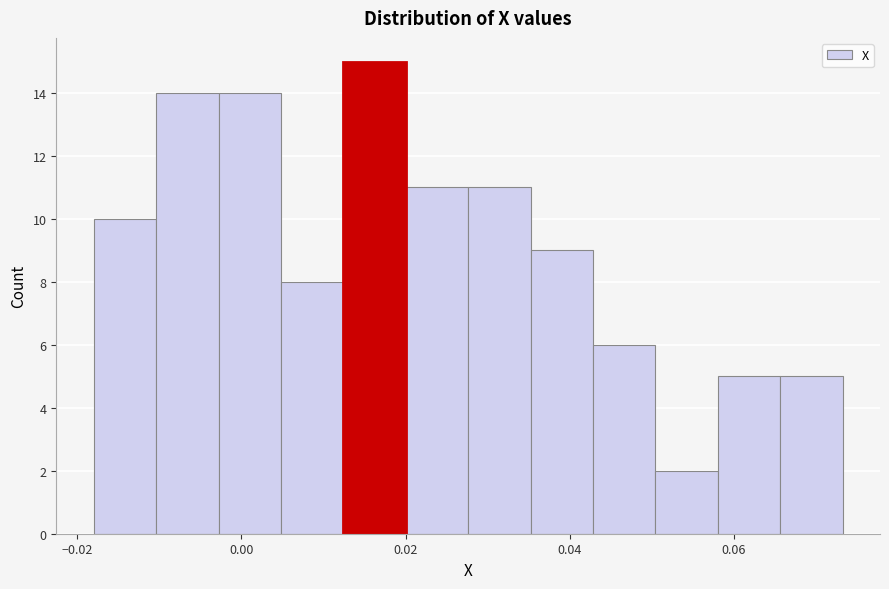

Read against the x-axis, roughly where is the centre of the tallest bar?

0.016